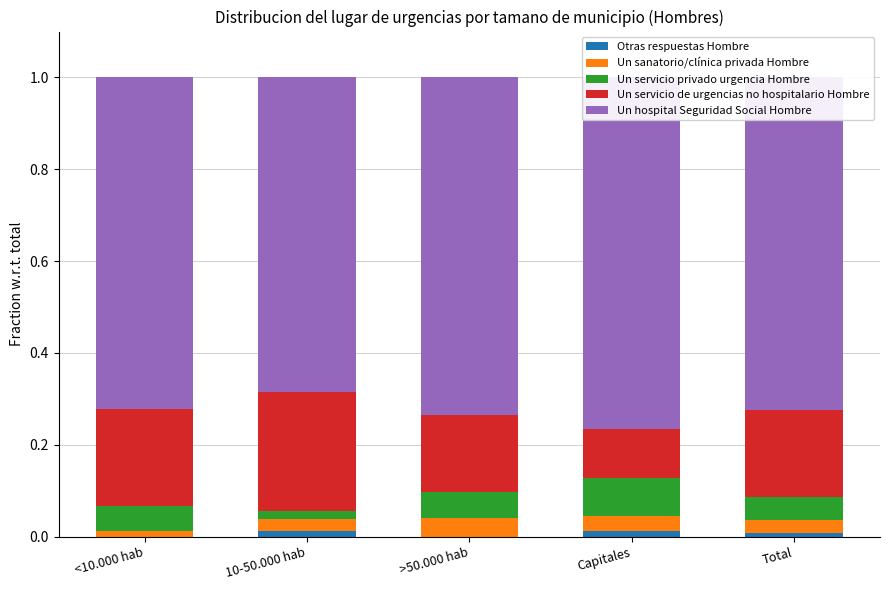

Between Total and 10-50.000 hab, which is larger?

10-50.000 hab